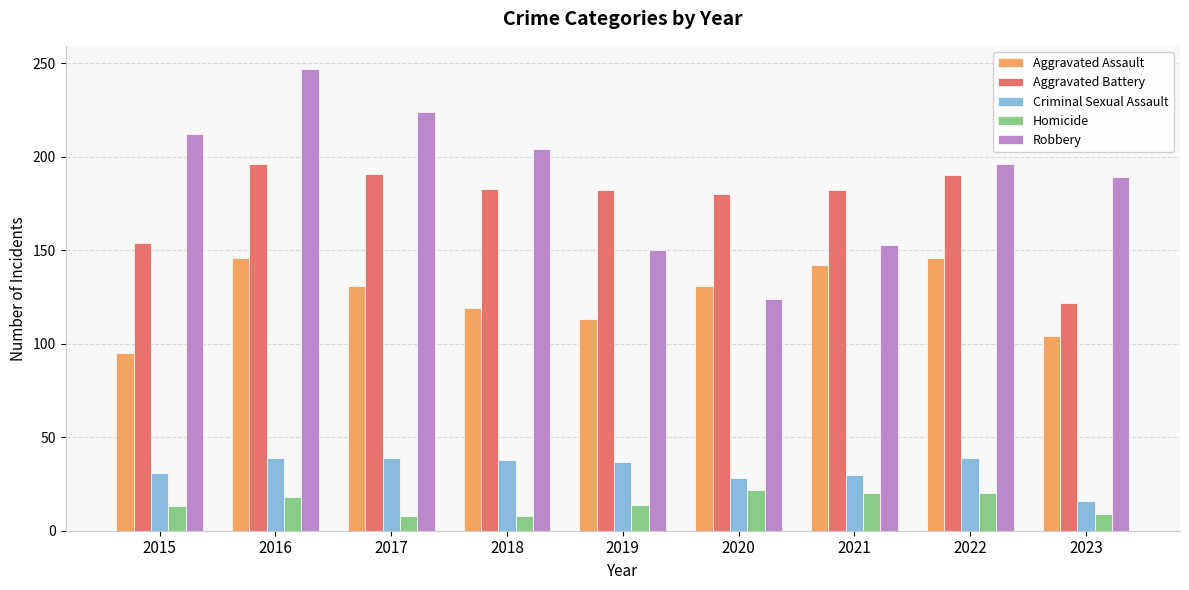

Is it true that Robbery equals 212 at 2015?

True